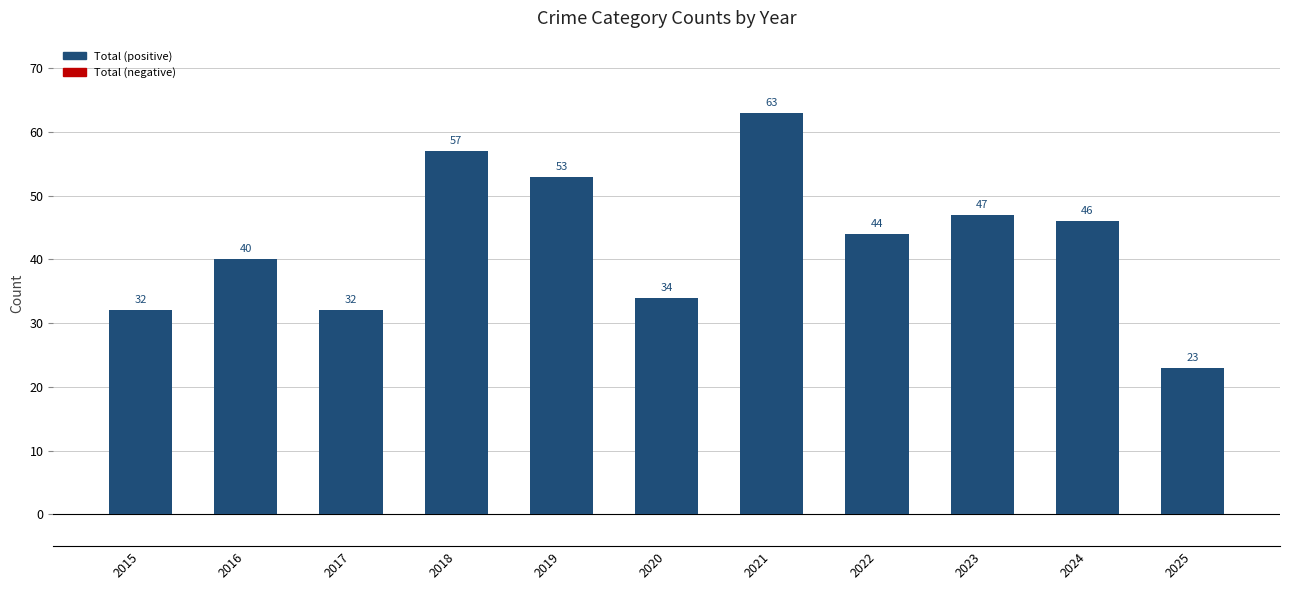

What is the value of the 1st bar from the left?

32